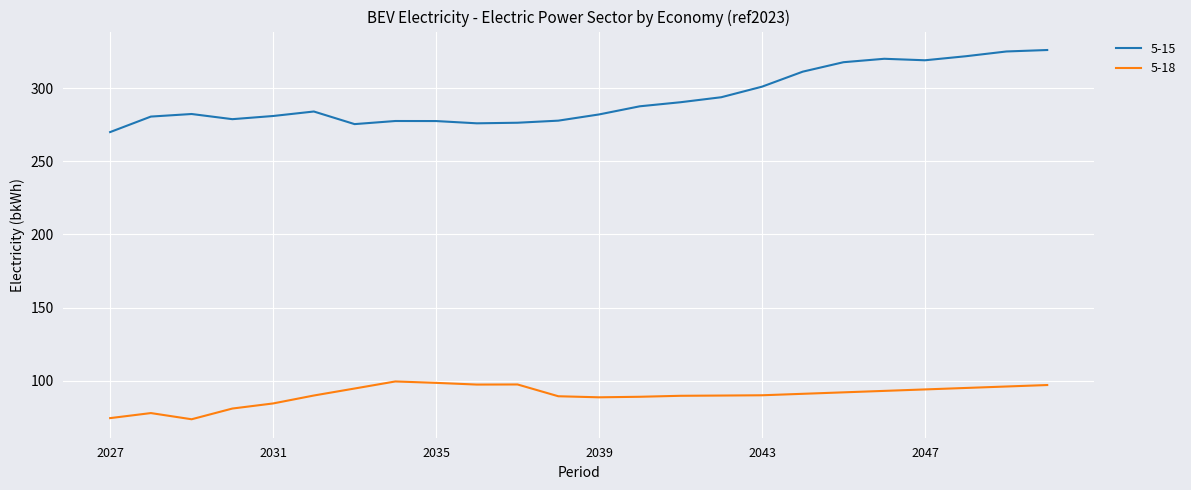

What is the lowest value of the 5-18 series?

73.6